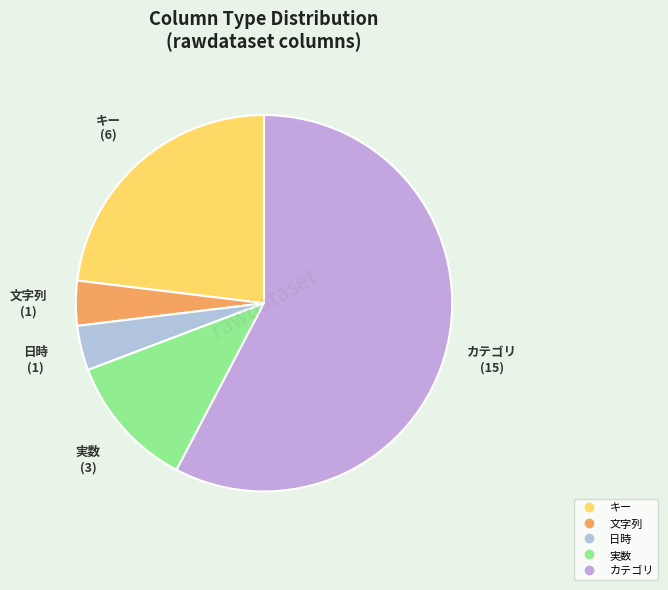

Is there a majority slice in this chart?

Yes